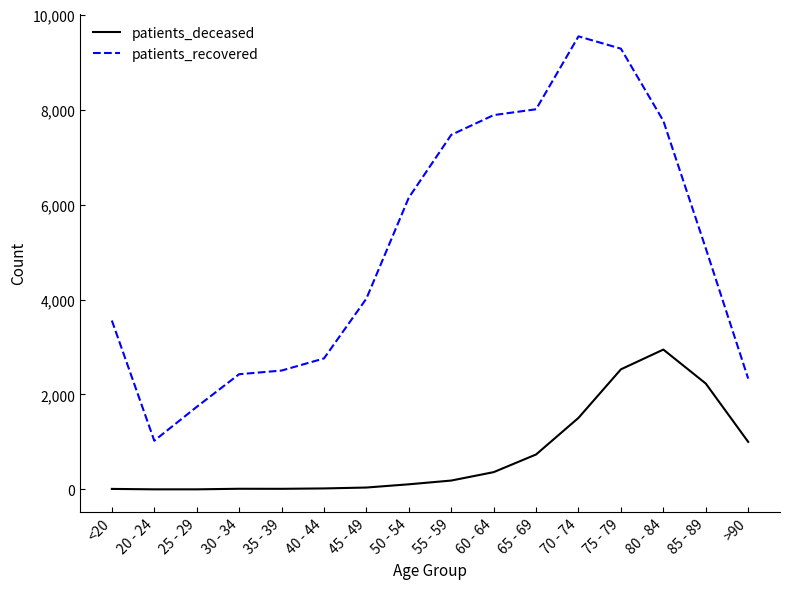

Is the value of patients_recovered at 50 - 54 greater than the value of patients_deceased at 20 - 24?

Yes